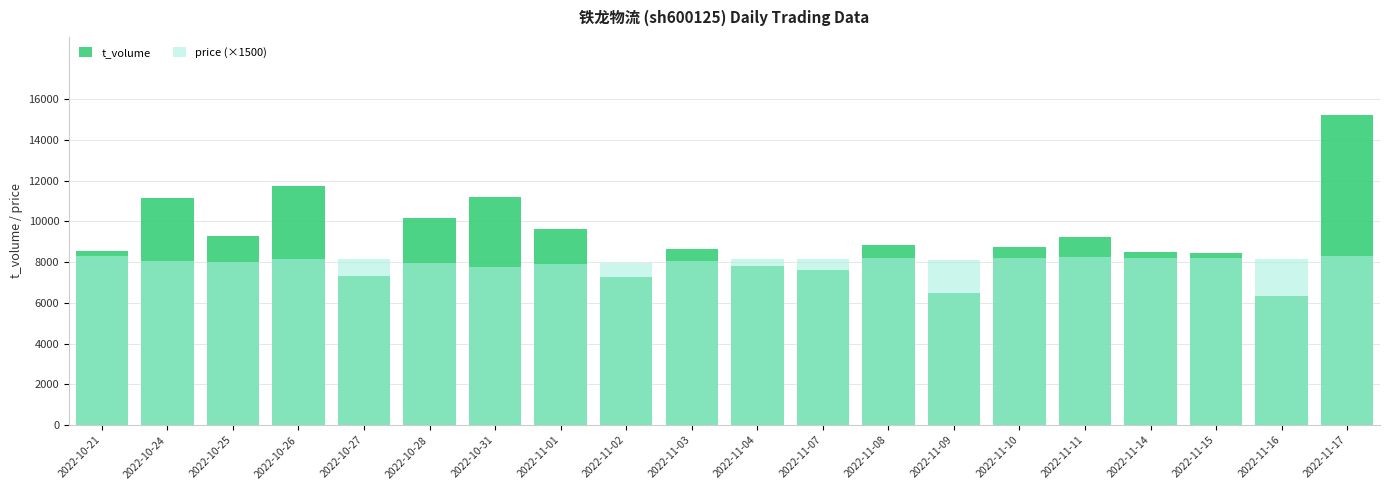

The value of t_volume at 2022-11-03 is 3605.6. True or false?

False